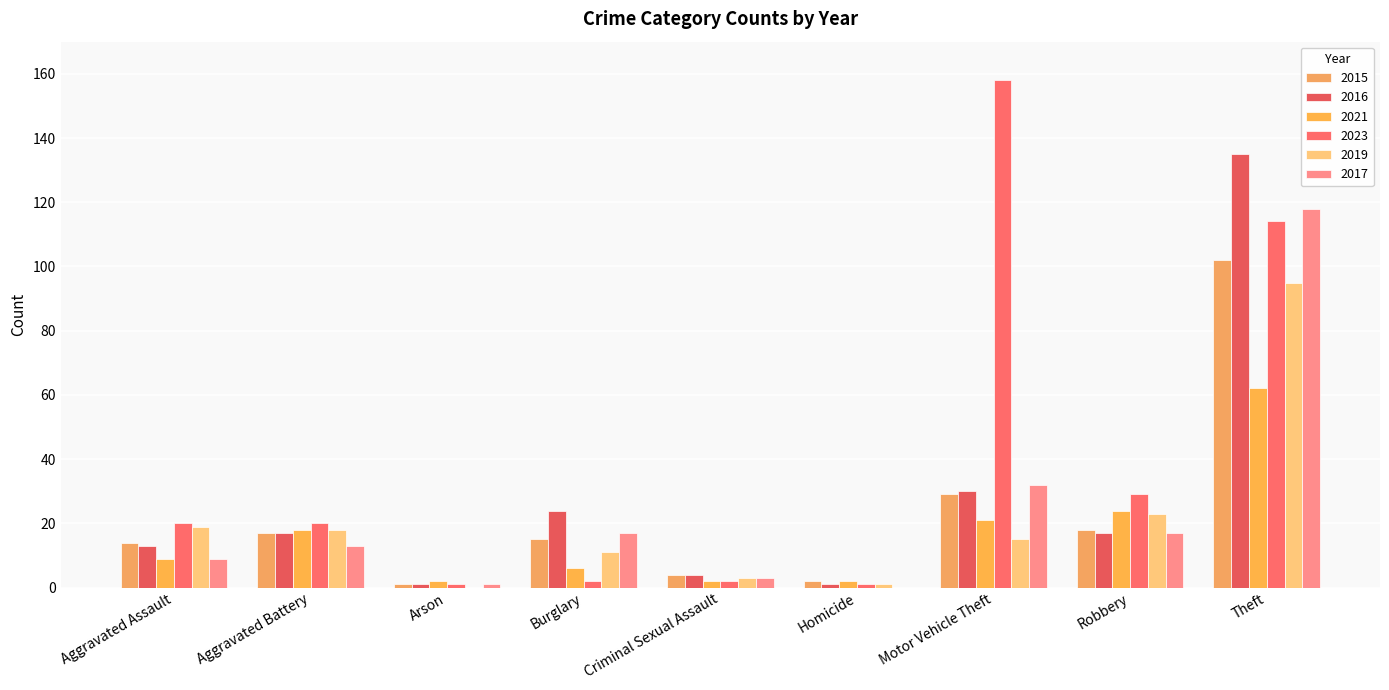

Are the bars horizontal?

No